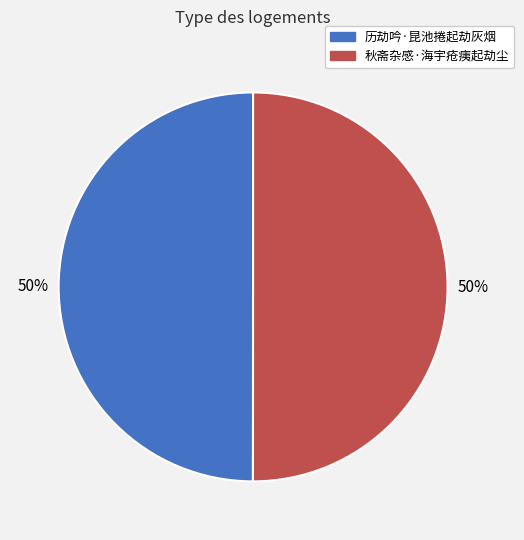

To the nearest percent, what is the combined percentage of 历劫吟·昆池捲起劫灰烟 and 秋斋杂感·海宇疮痍起劫尘?

100%